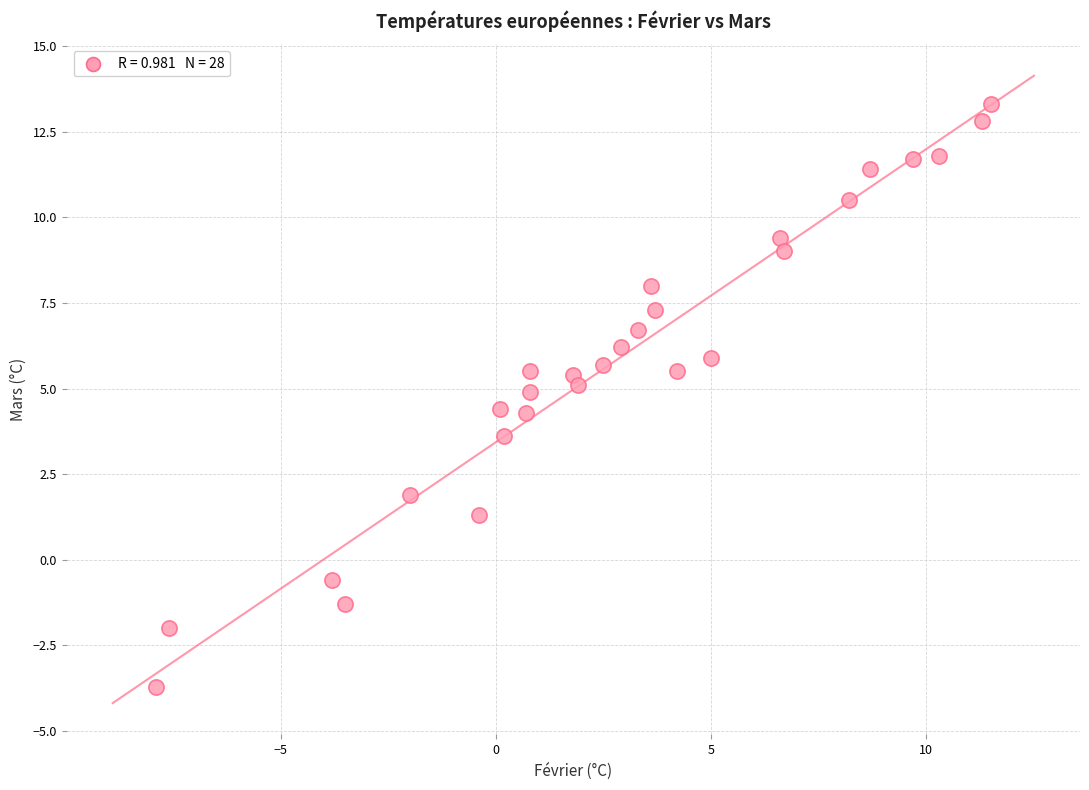

What is the range of X values (max minus min)?

19.4